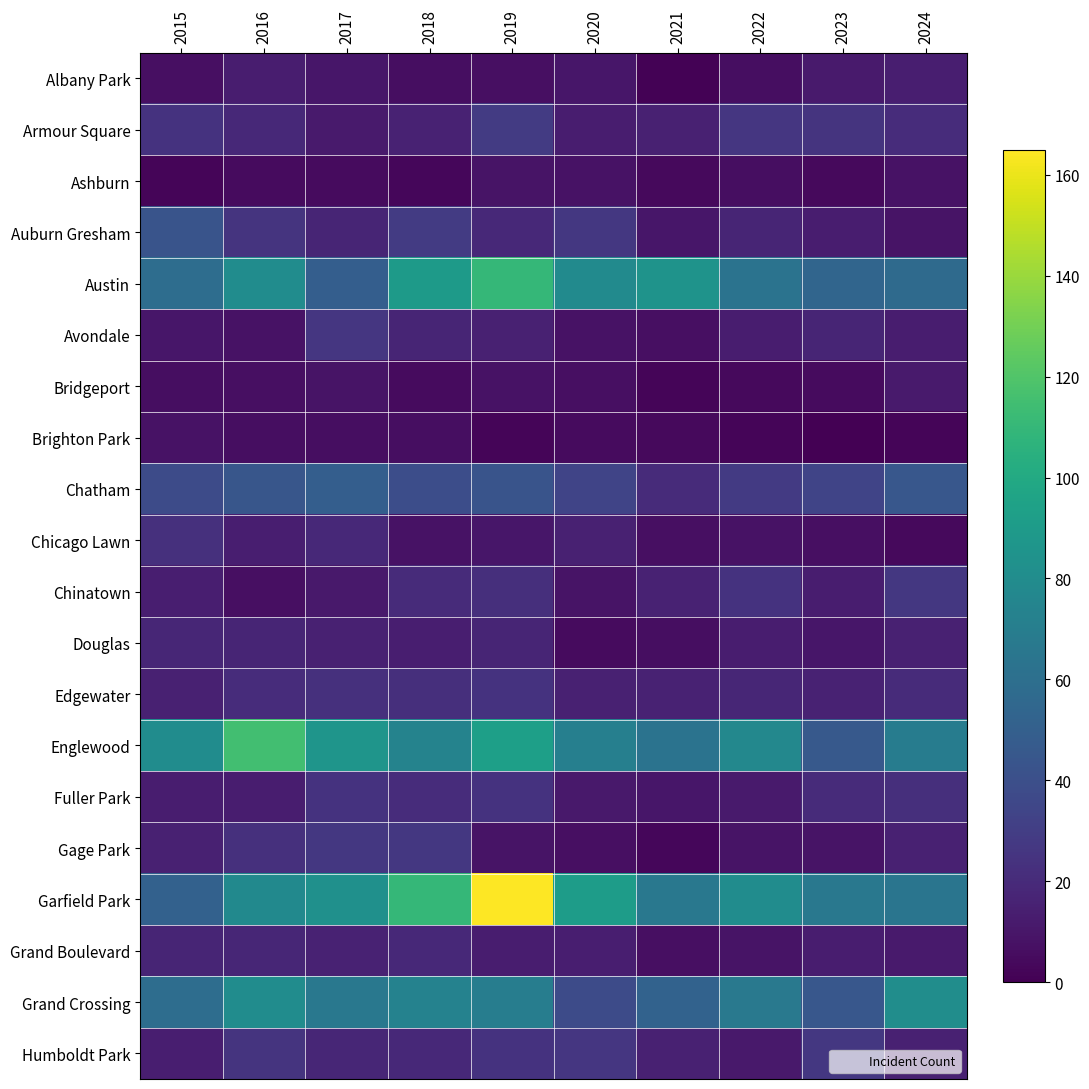

At which category is the sum across all series the highest?

2019